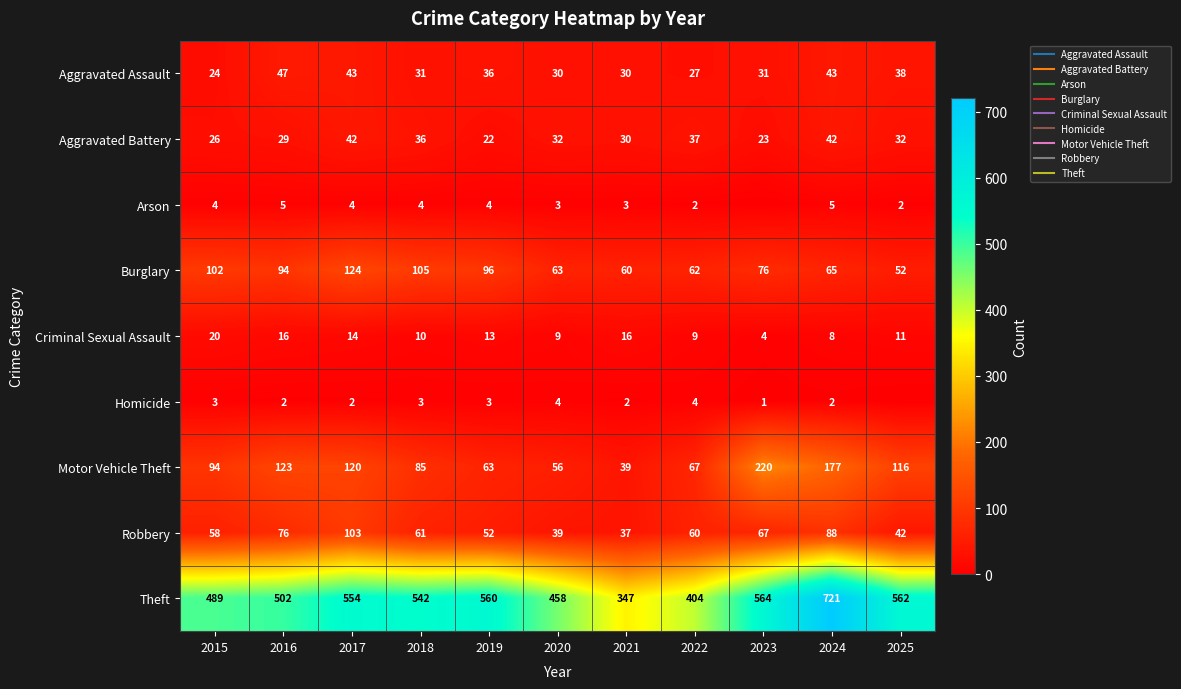

Rank the series by their maximum value, from highest to lowest.

Theft, Motor Vehicle Theft, Burglary, Robbery, Aggravated Assault, Aggravated Battery, Criminal Sexual Assault, Arson, Homicide